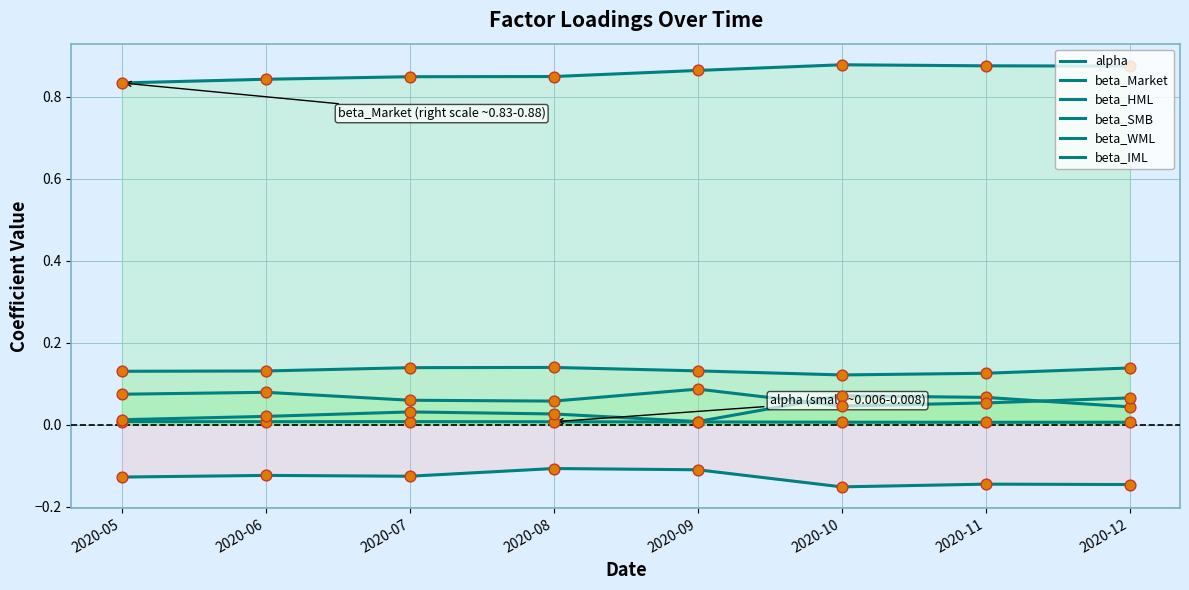

Which series contains the highest Y value?

beta_Market